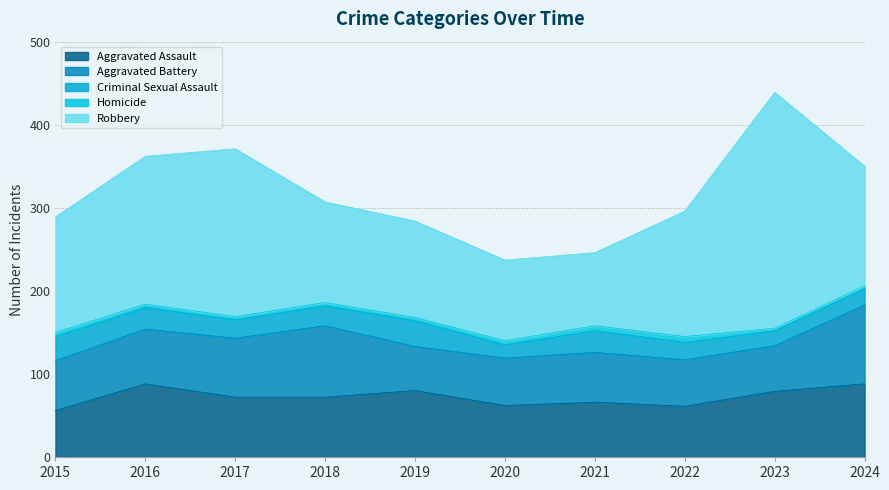

At how many categories does at least one series exceed 139?

5